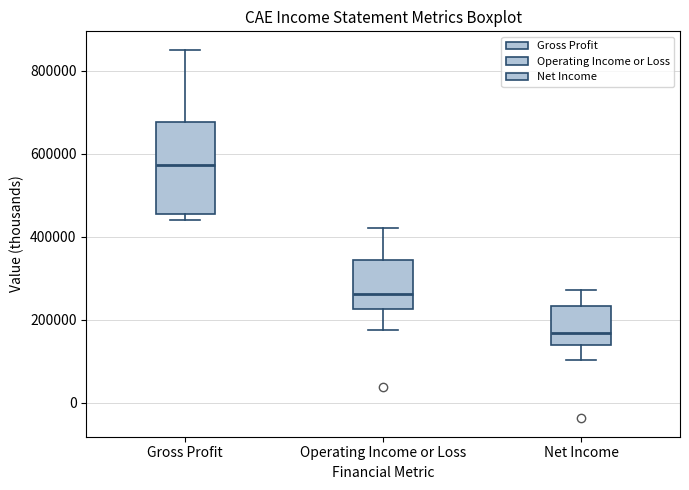

Where is the upper edge of the box for Gross Profit on the y-axis? The values are not printed on the chart, so give them approximately, as read against the axis.

680000